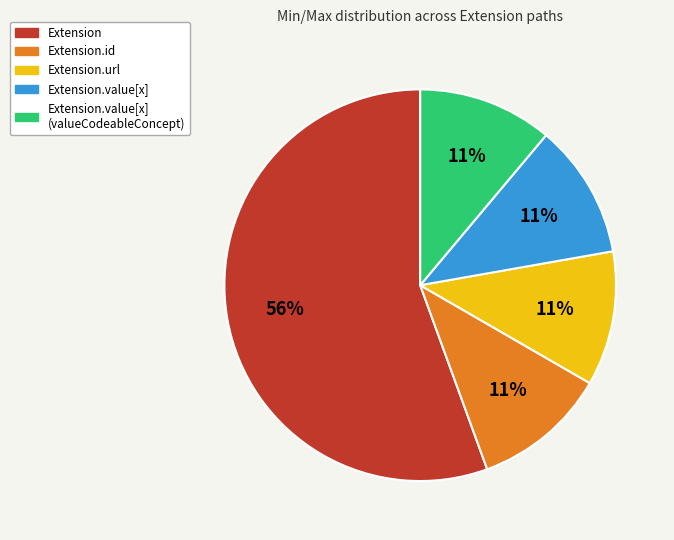

How many slices are in this pie chart?

5